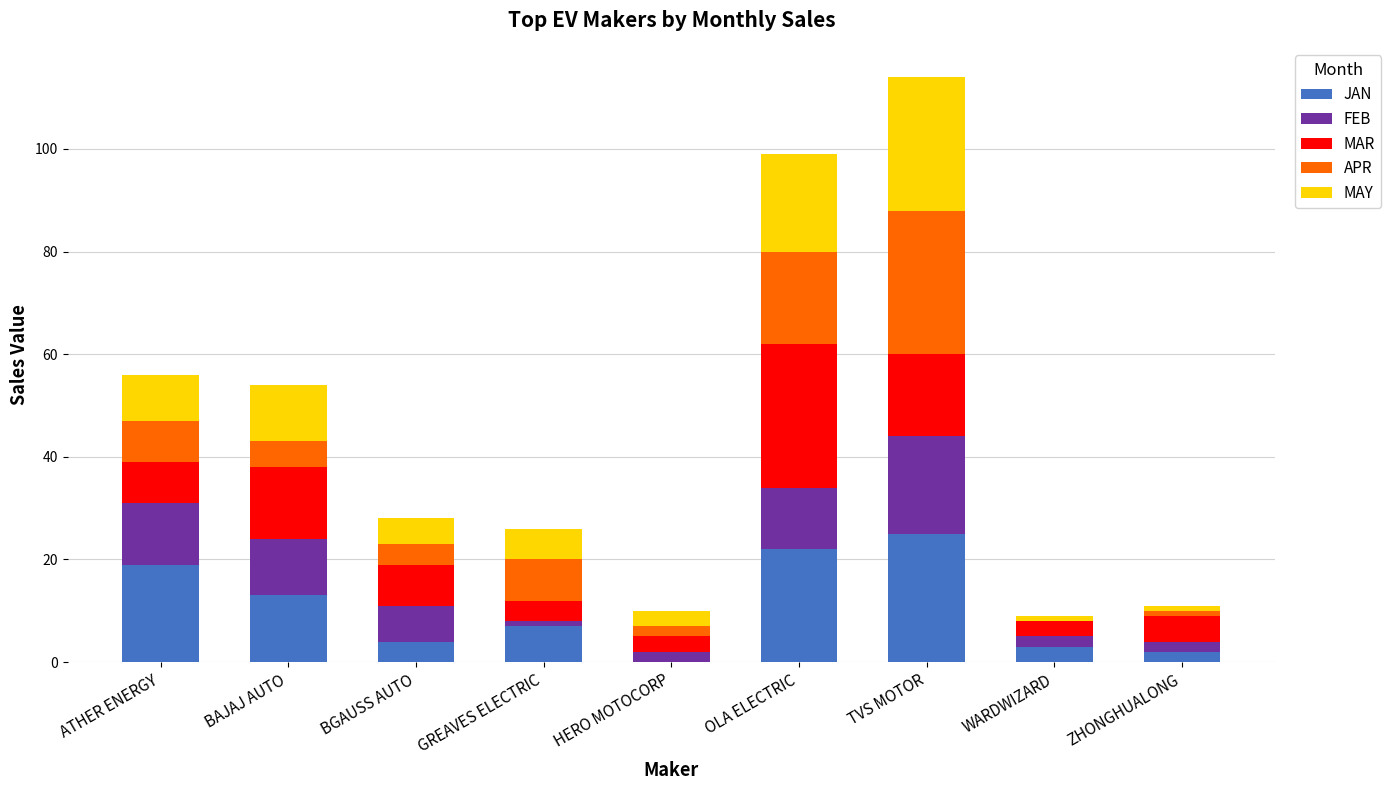

The value of JAN at GREAVES ELECTRIC is 7. True or false?

True